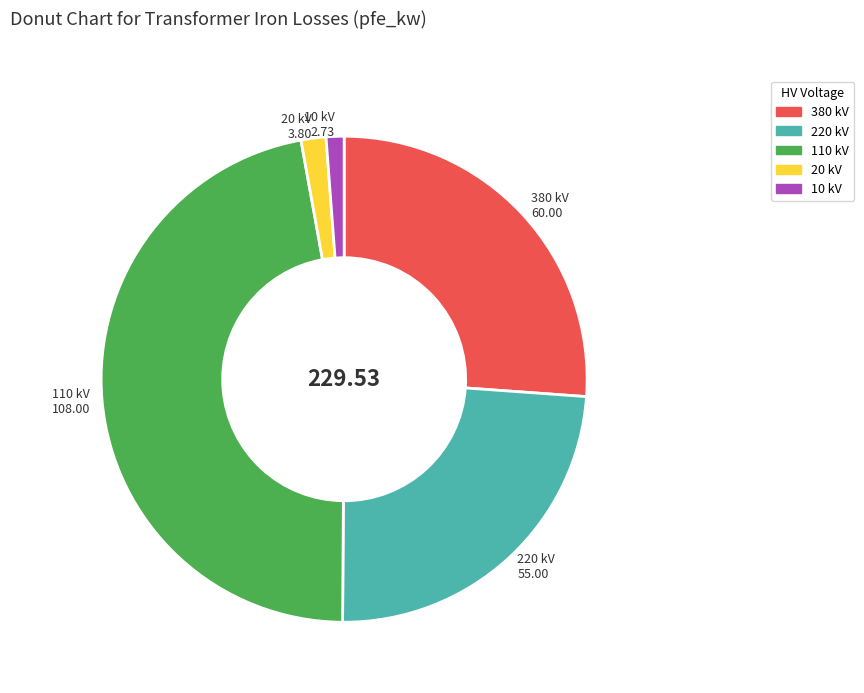

Is there a majority slice in this chart?

No